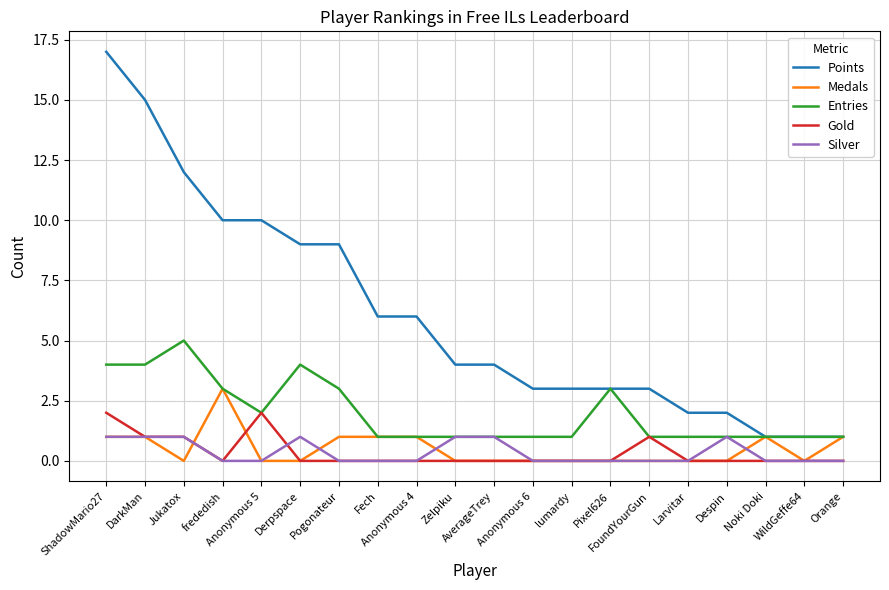

Where is the first local maximum for Entries?

Jukatox